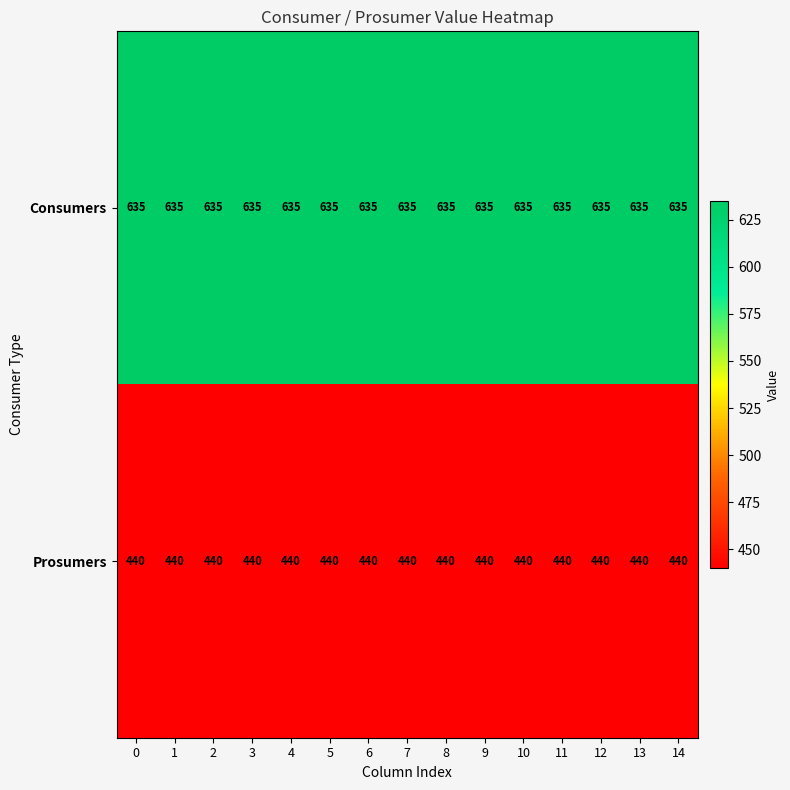

What is the greatest value displayed?

635